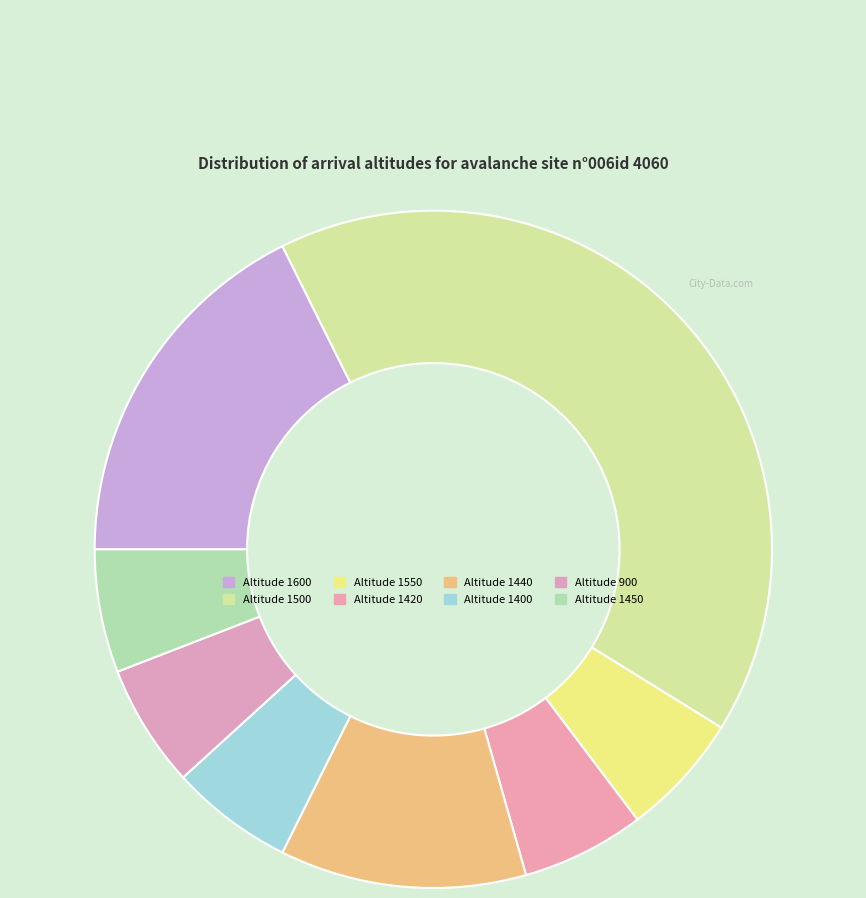

What is the change in value from Altitude 1600 to Altitude 1550?

-2